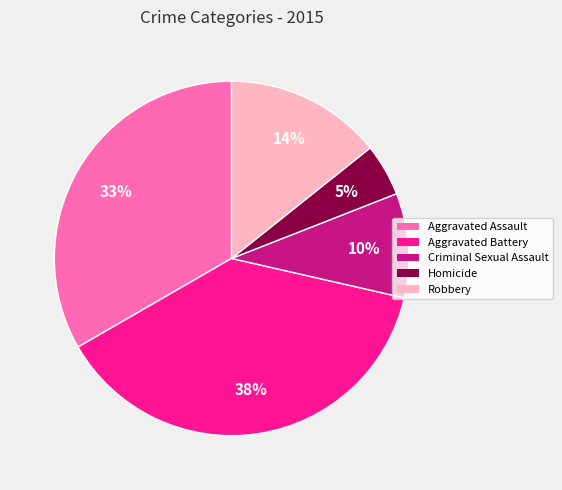

Which has a higher value, Homicide or Robbery?

Robbery